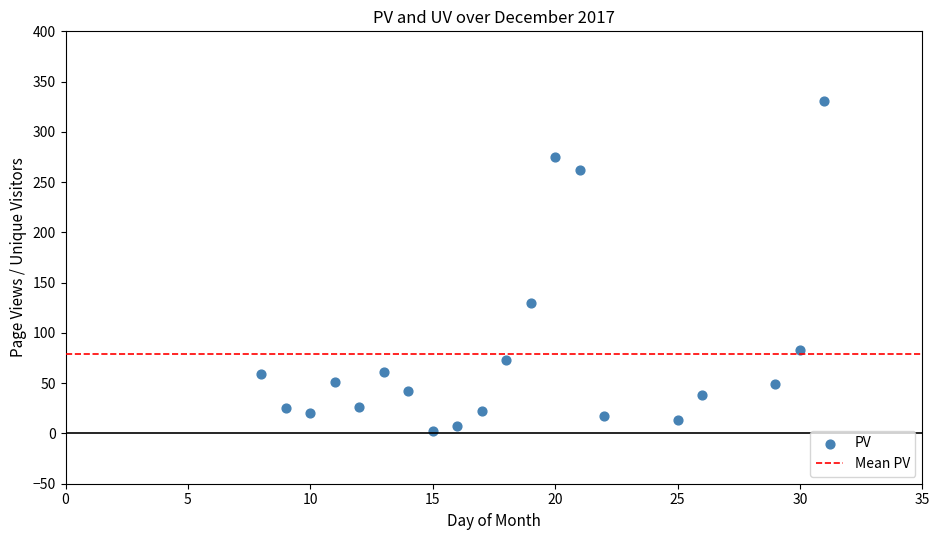

What is the range of X values (max minus min)?

23